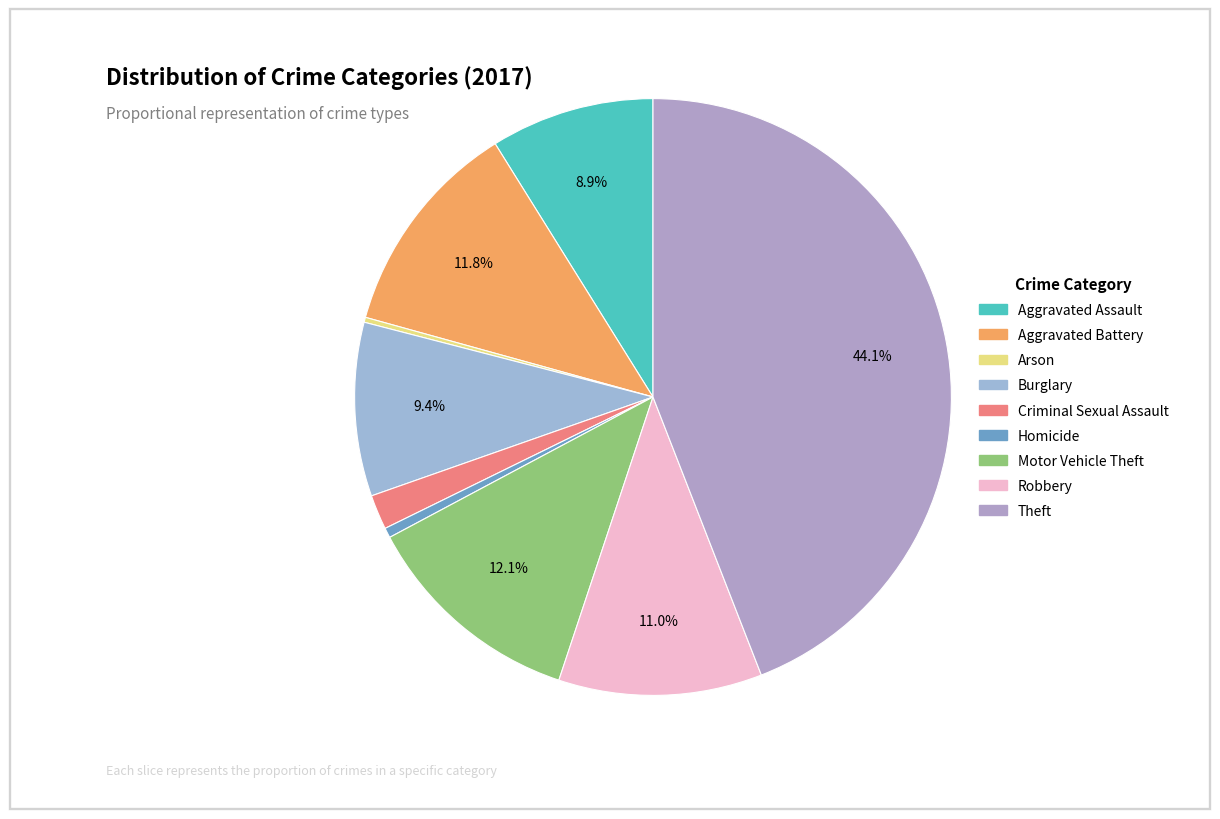

Does any single category account for the majority?

No